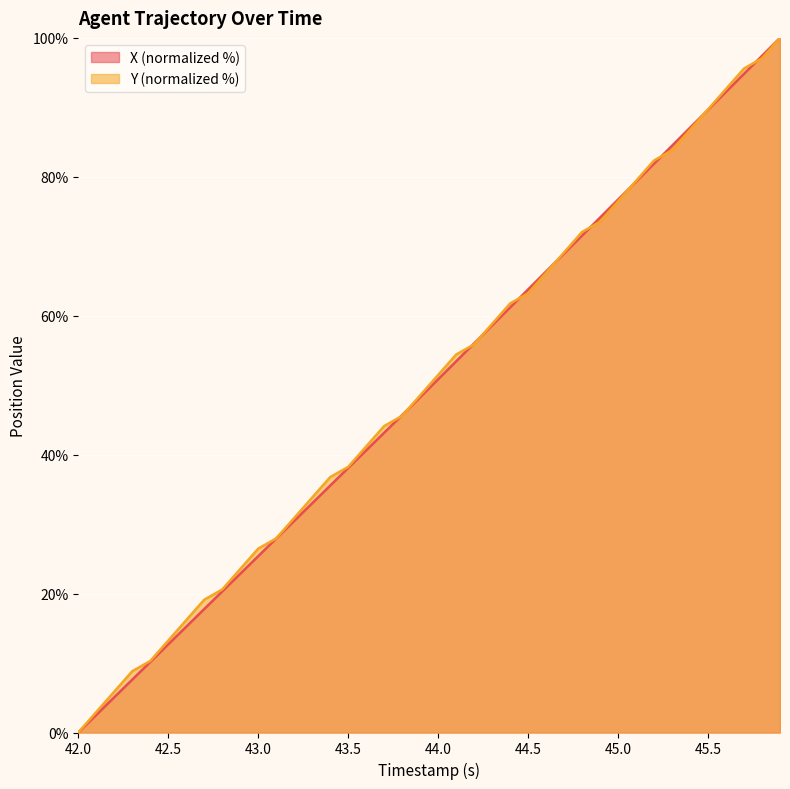

Is it true that X (normalized %) equals 21.7 at 42.5?

False